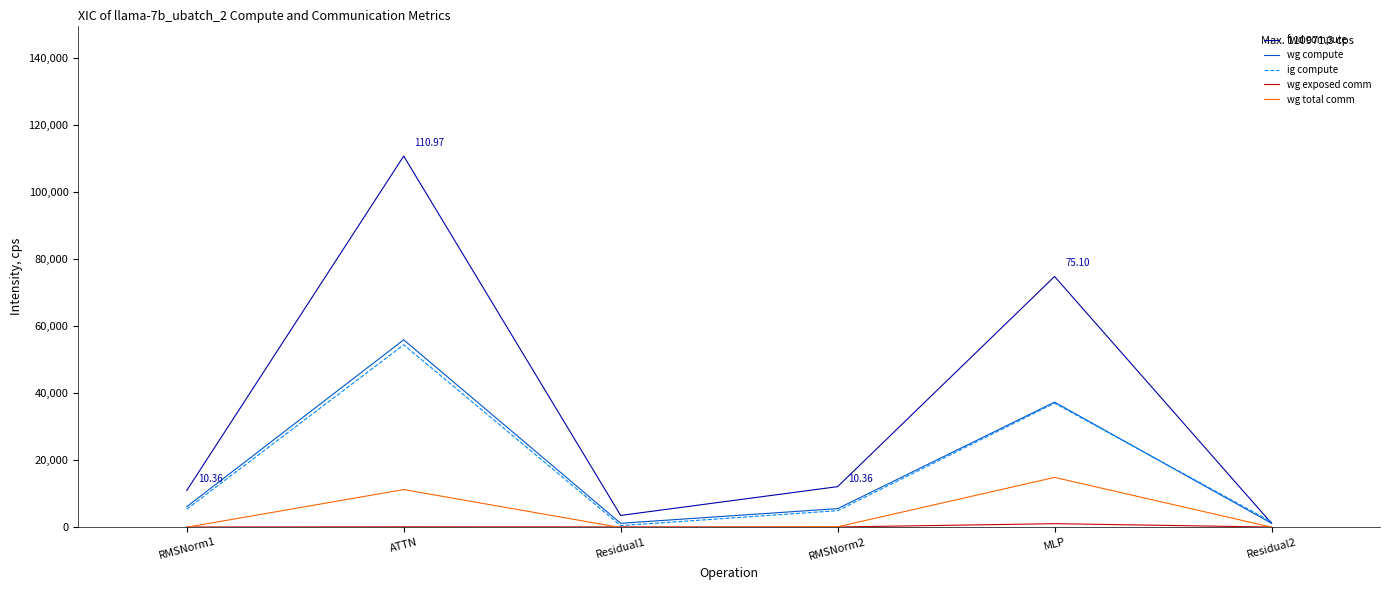

What is the sum of all wg total comm values?

25751.5